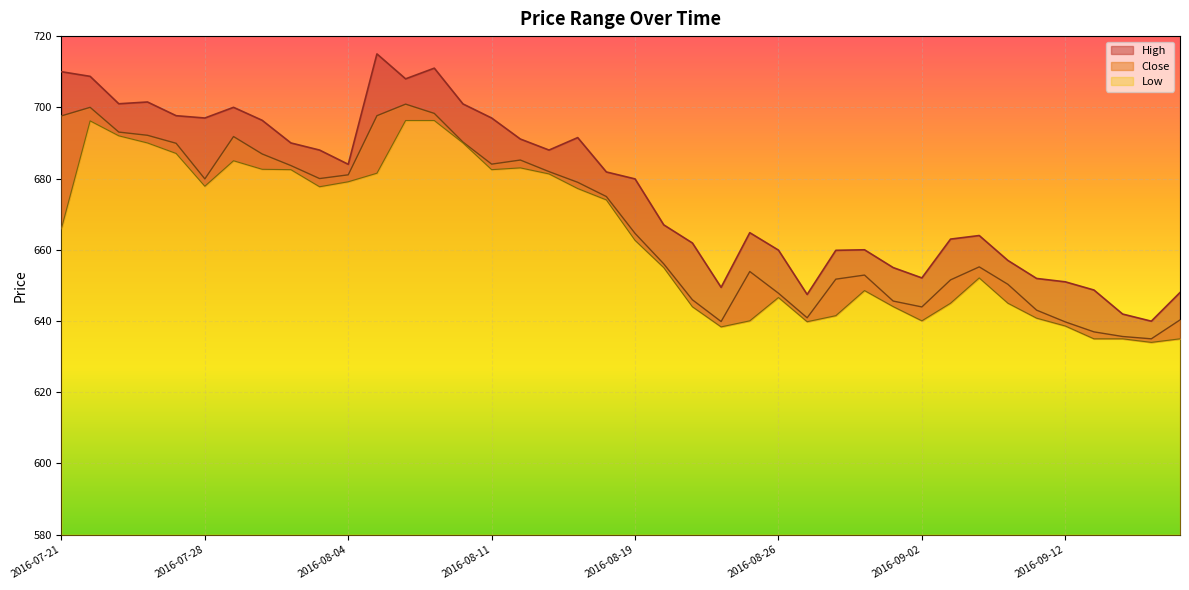

At which category does the chart reach its minimum across all series?

2016-09-16